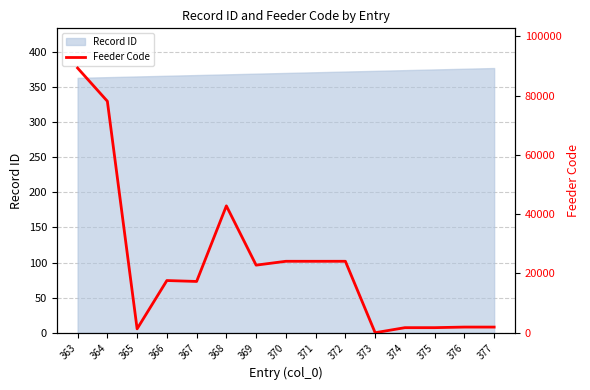

Where is the first local minimum?

365